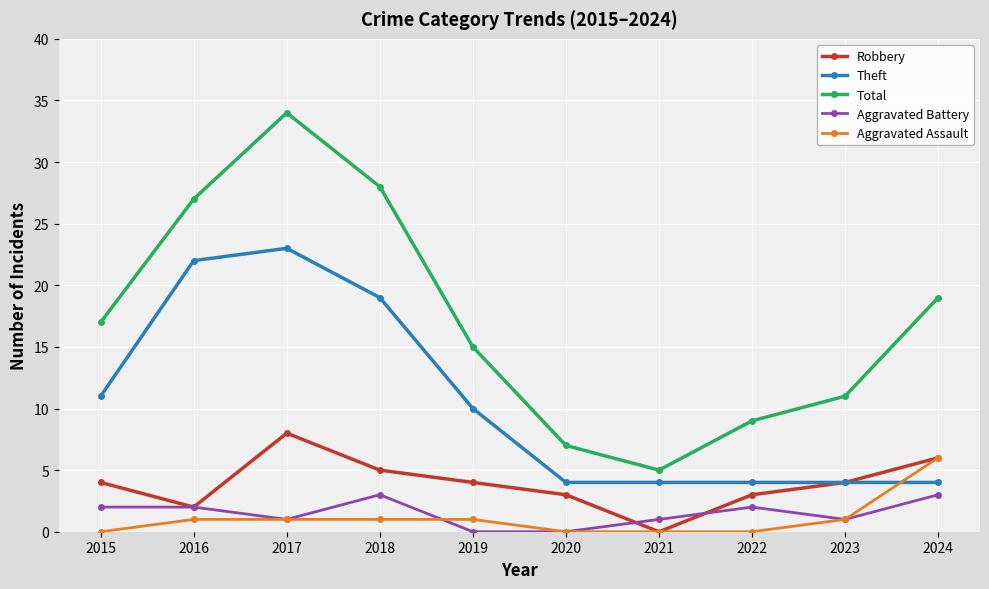

Reading right to left, what are all the values shown in this chart?

Robbery: 2024=6	2023=4	2022=3	2021=0	2020=3	2019=4	2018=5	2017=8	2016=2	2015=4
Theft: 2024=4	2023=4	2022=4	2021=4	2020=4	2019=10	2018=19	2017=23	2016=22	2015=11
Total: 2024=19	2023=11	2022=9	2021=5	2020=7	2019=15	2018=28	2017=34	2016=27	2015=17
Aggravated Battery: 2024=3	2023=1	2022=2	2021=1	2020=0	2019=0	2018=3	2017=1	2016=2	2015=2
Aggravated Assault: 2024=6	2023=1	2022=0	2021=0	2020=0	2019=1	2018=1	2017=1	2016=1	2015=0